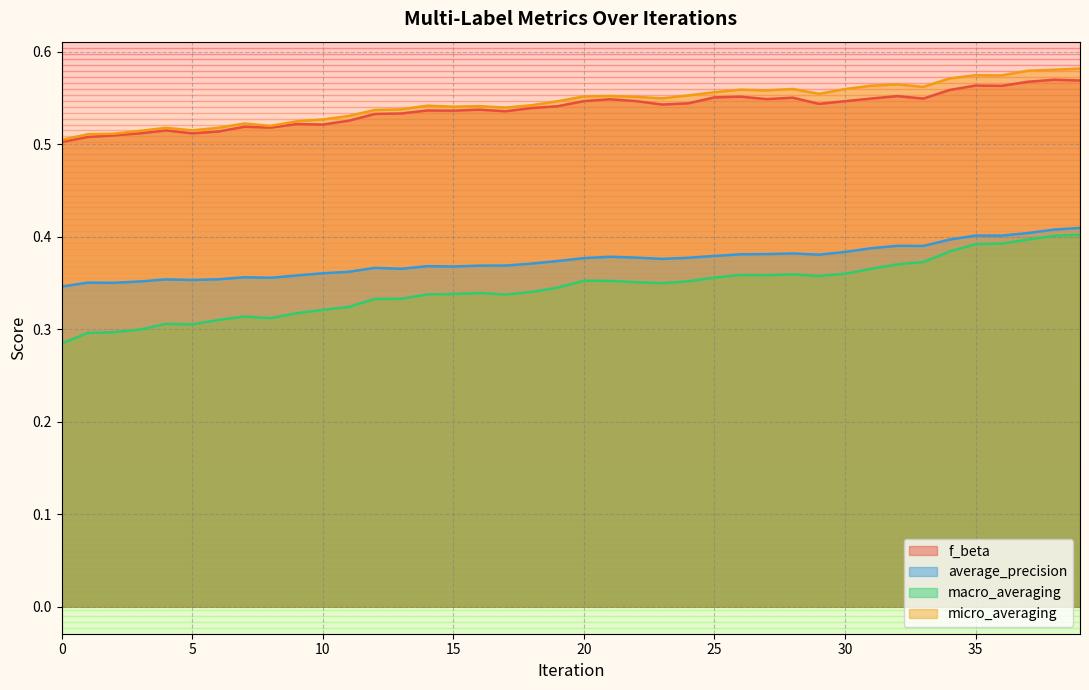

How many data points does each series have?

40